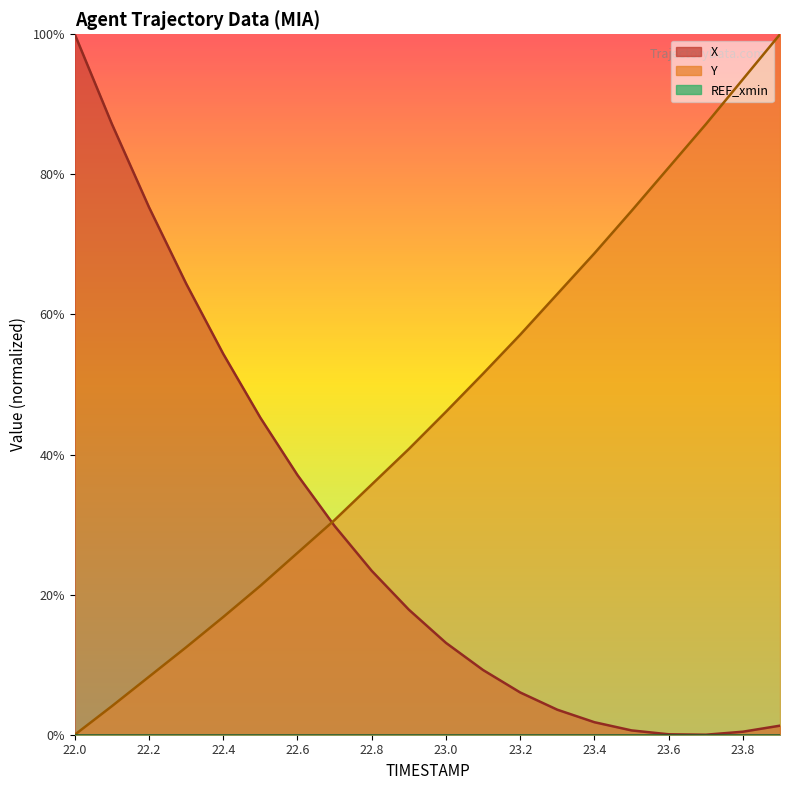

What is the difference between the Y values at 22.8 and 22.3?

23.2